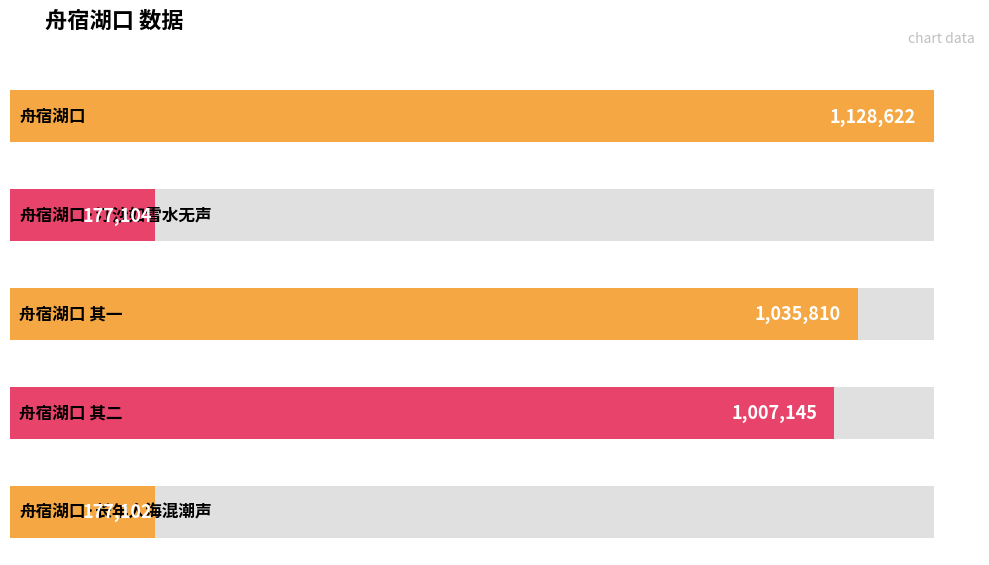

Reading left to right, what are all the values shown in this chart?

1128622	177104	1035810	1007145	177102